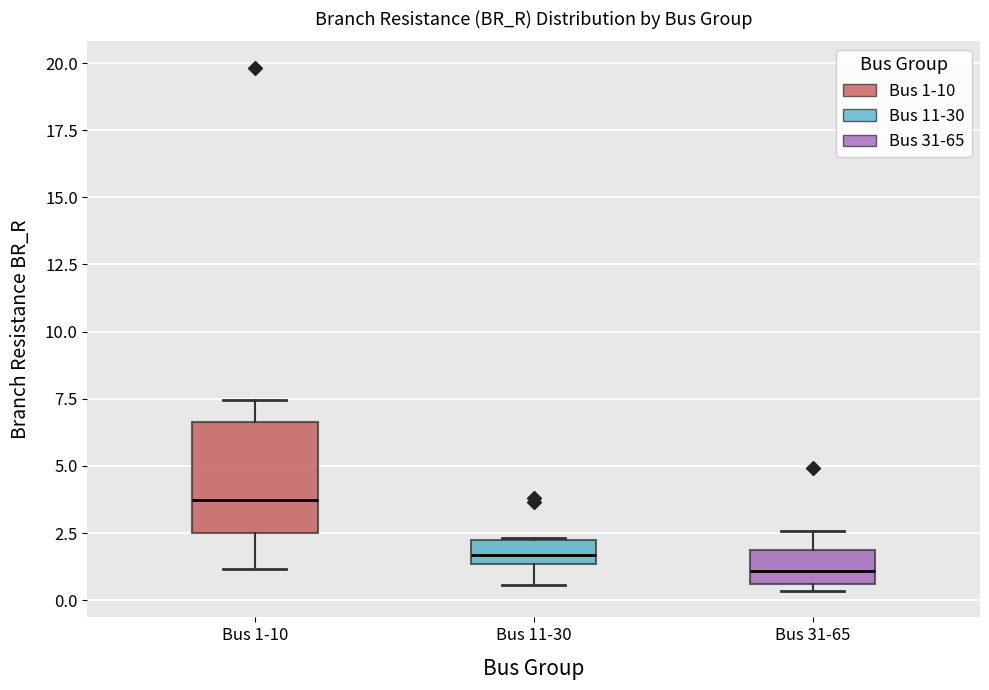

Where does the upper whisker of the box for Bus 31-65 end on the y-axis? The values are not printed on the chart, so give them approximately, as read against the axis.

2.5